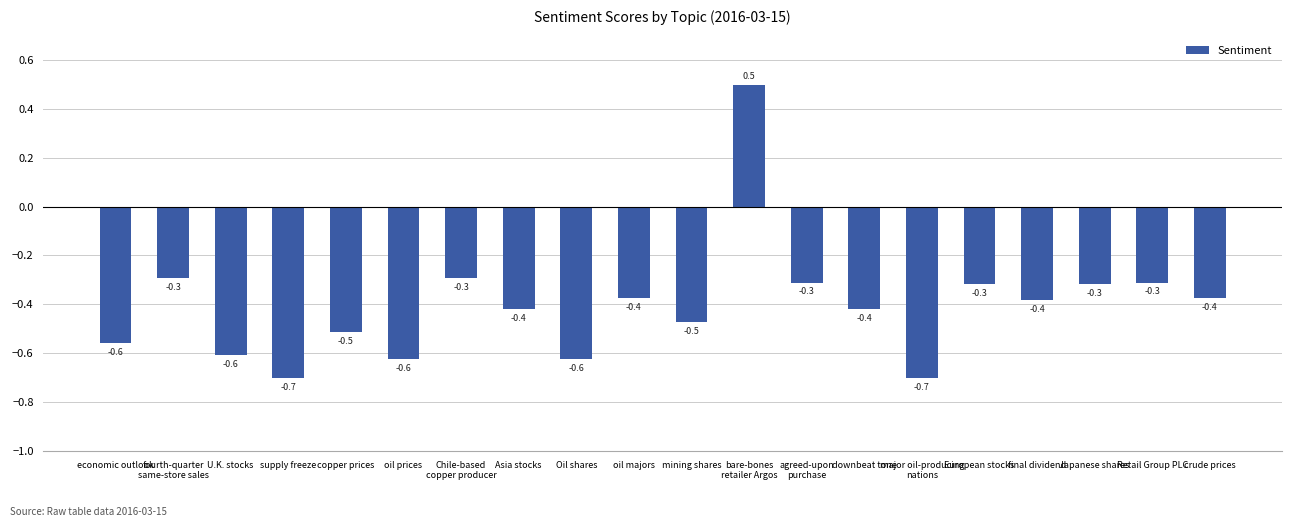

What is the difference between the maximum and minimum values?

1.2